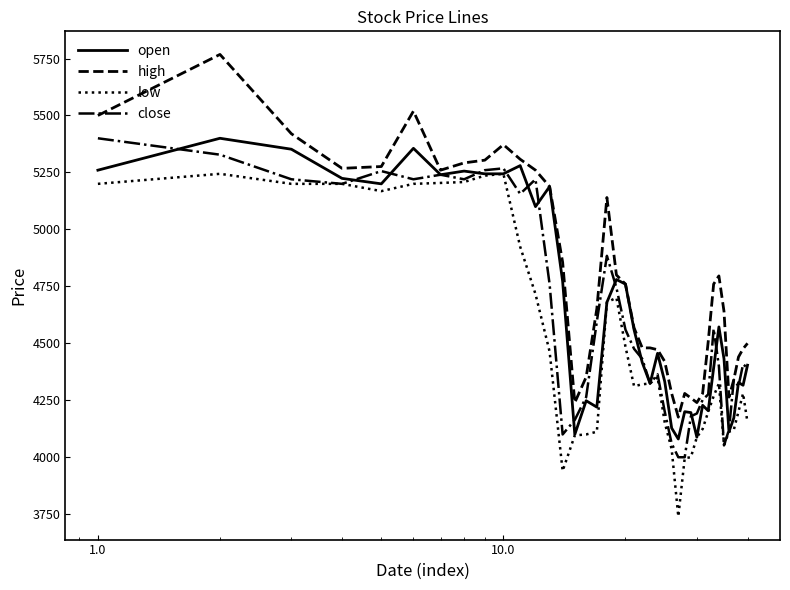

Which series has the largest total across all categories?

high